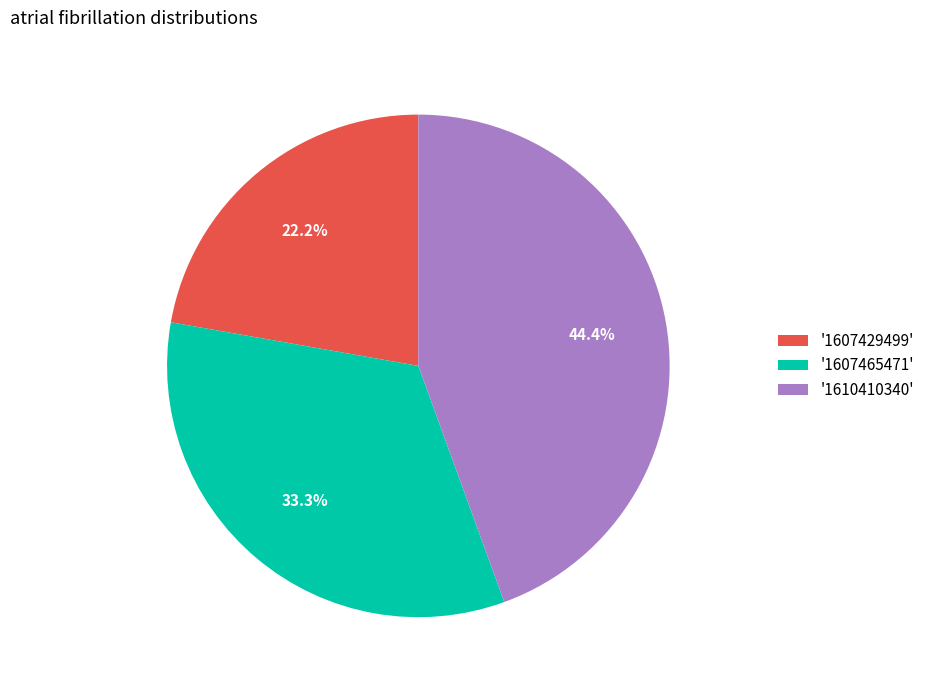

Does any single category account for the majority?

No